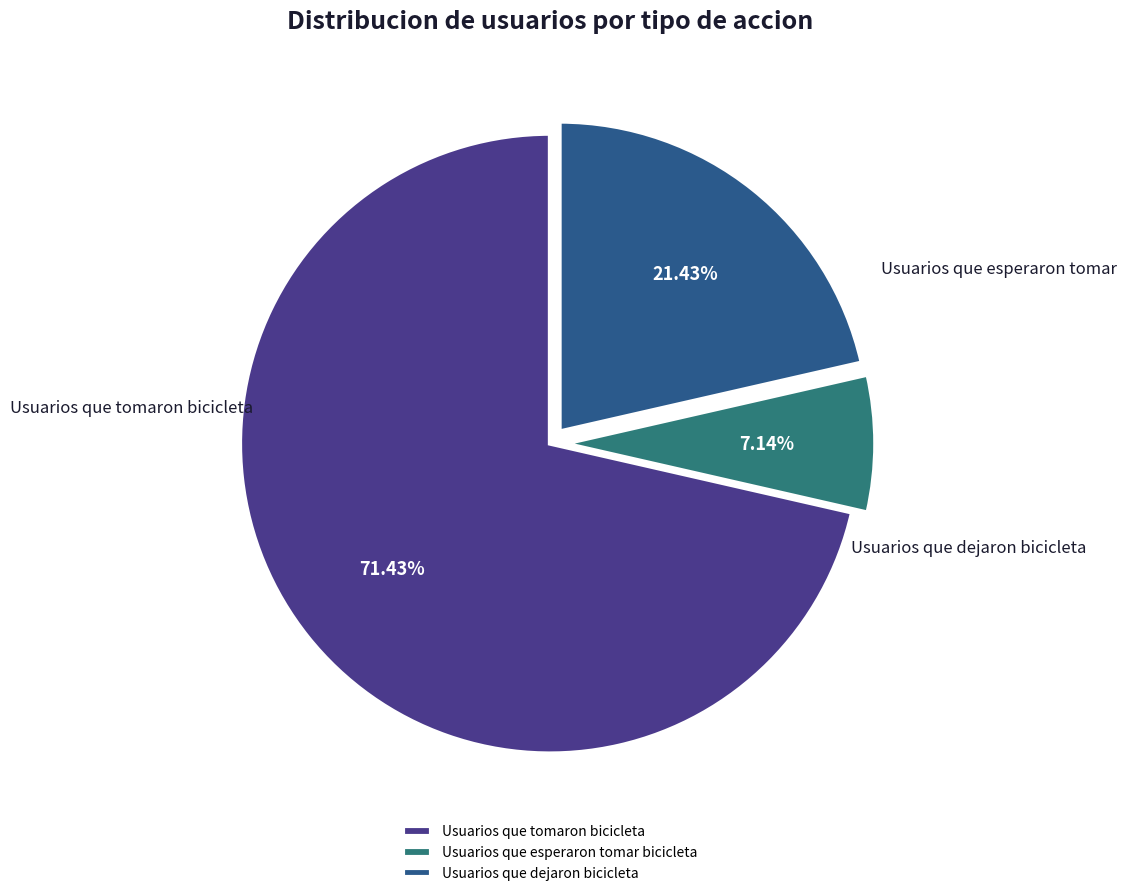

What is the largest slice in the pie chart?

Usuarios que tomaron bicicleta